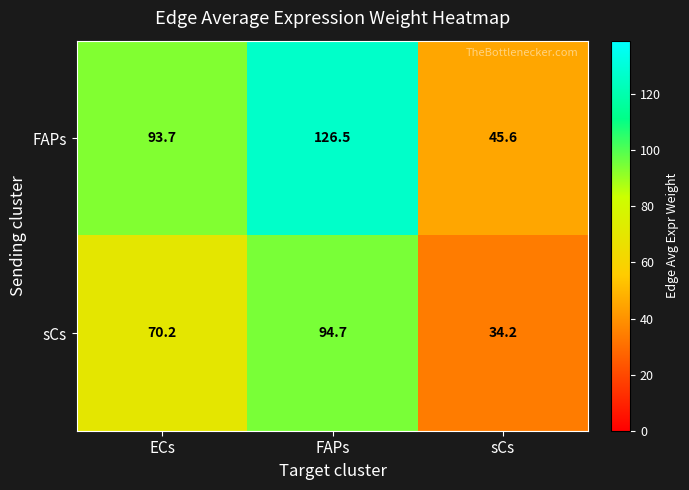

What is the difference between the sCs values at FAPs and sCs?

60.5